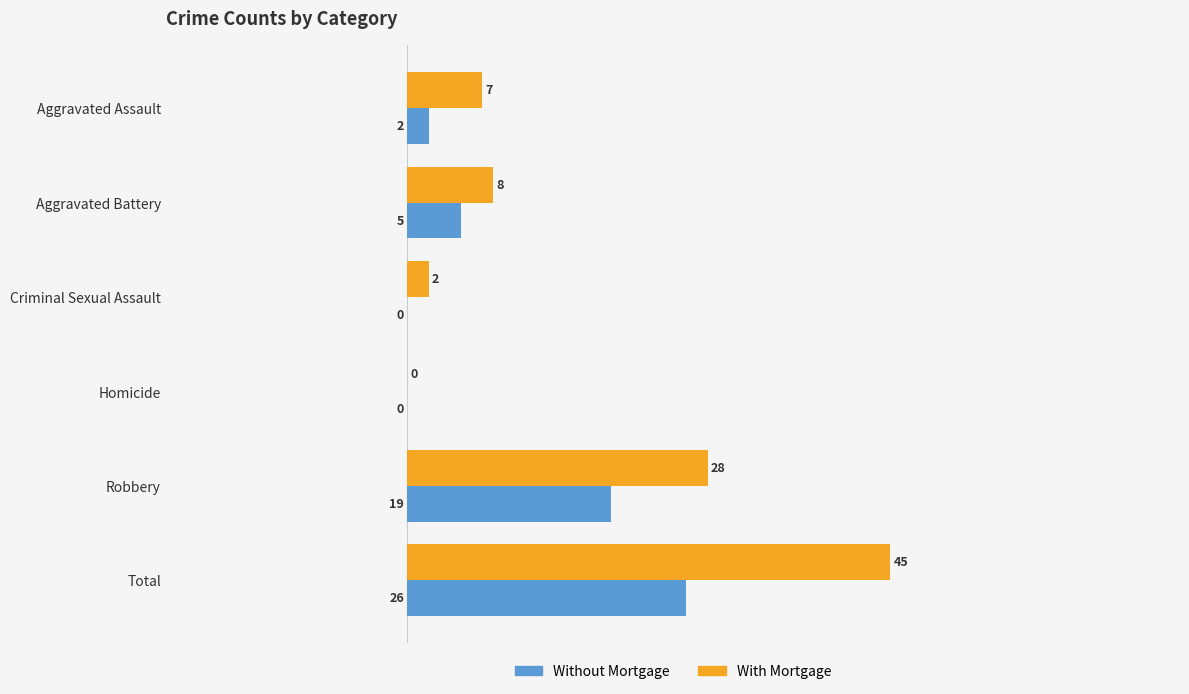

The value of Without Mortgage at Total is 44. True or false?

False